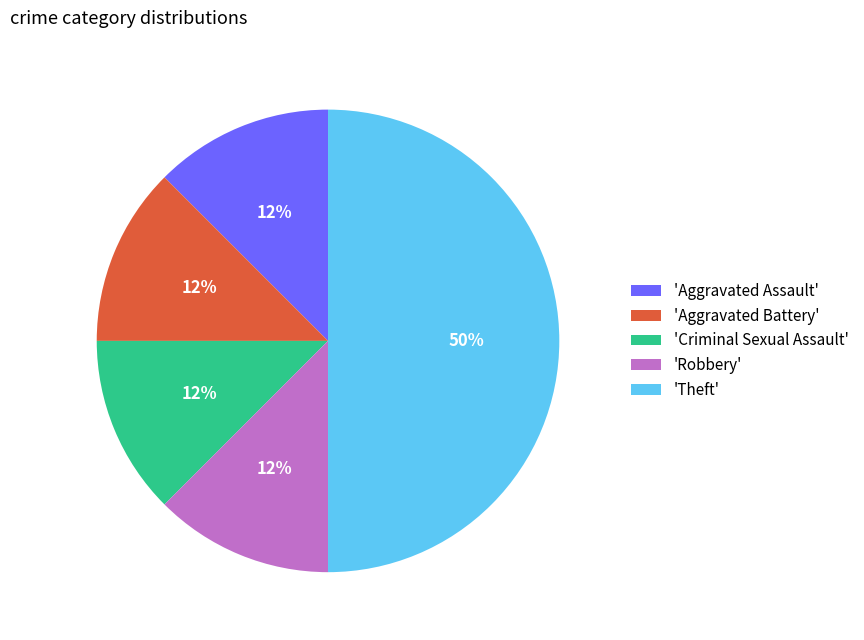

How many slices are in this pie chart?

5